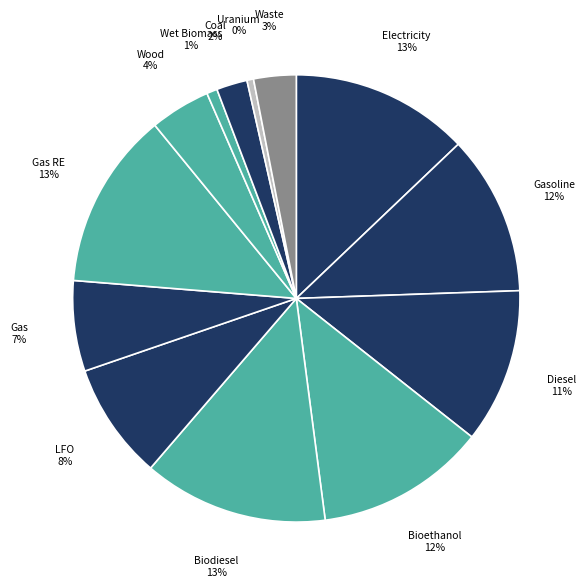

To the nearest percent, what is the difference between the largest and smallest slice percentages?

13%